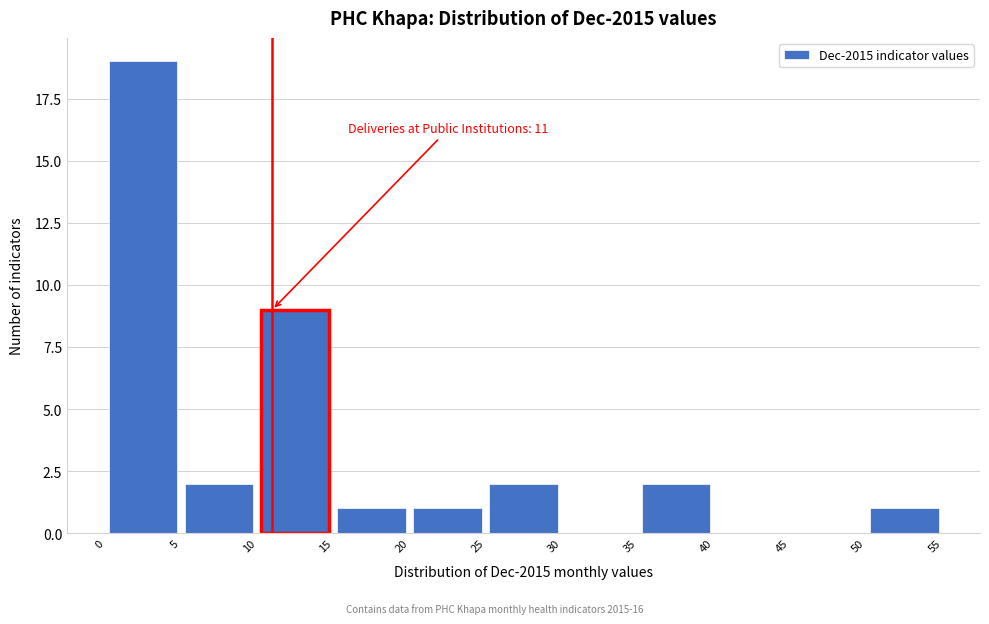

Over which range of the x-axis is the bar tallest?

0 to 5